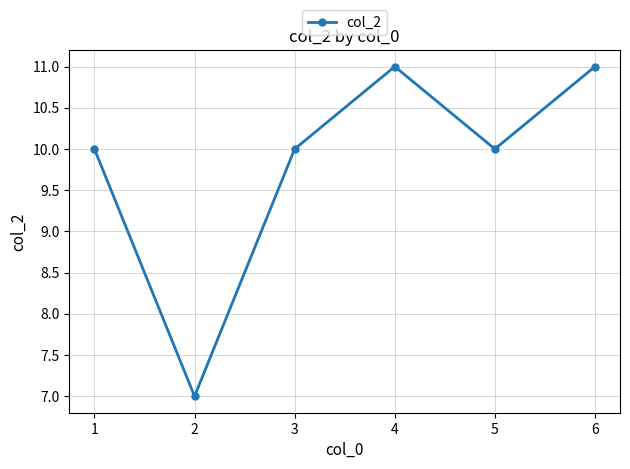

Read the value at 2.

7